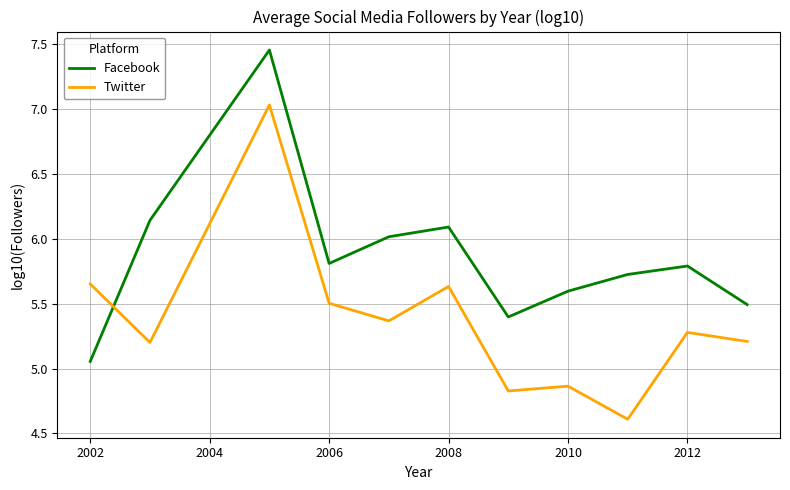

True or false: Twitter and Facebook intersect in this chart.

True